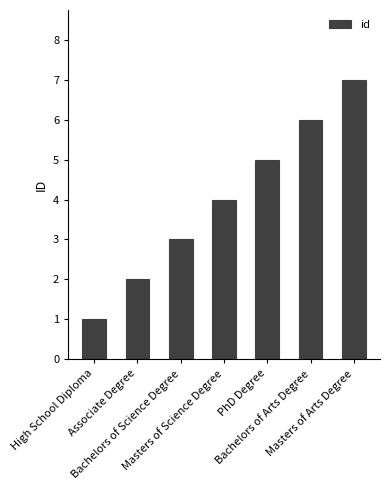

Reading left to right, extract all data points from this chart.

High School Diploma=1	Associate Degree=2	Bachelors of Science Degree=3	Masters of Science Degree=4	PhD Degree=5	Bachelors of Arts Degree=6	Masters of Arts Degree=7